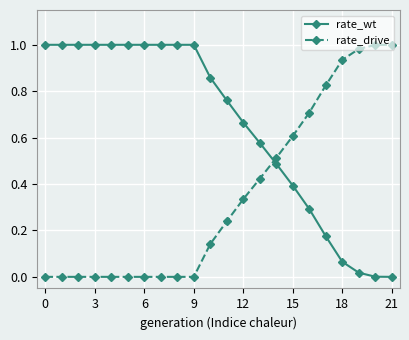

What is the sum of all rate_wt values?

14.3